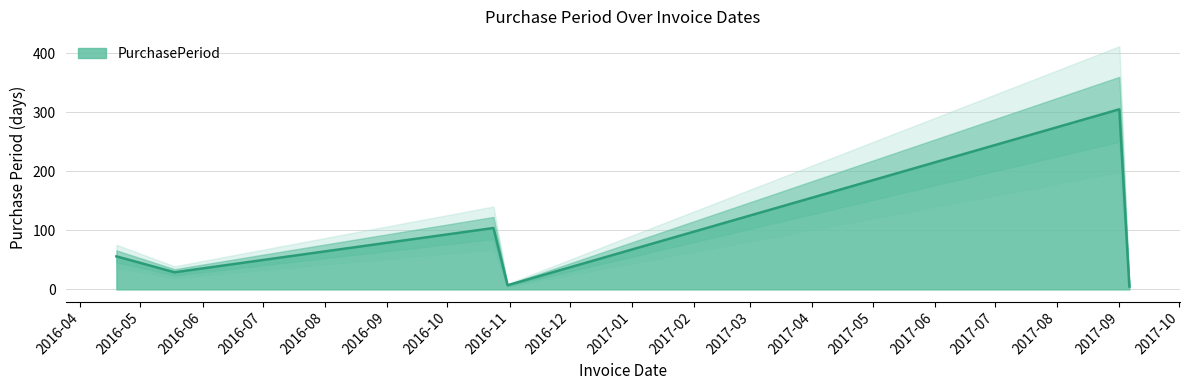

Read the value at 2016-04-19, to the nearest 5.

55